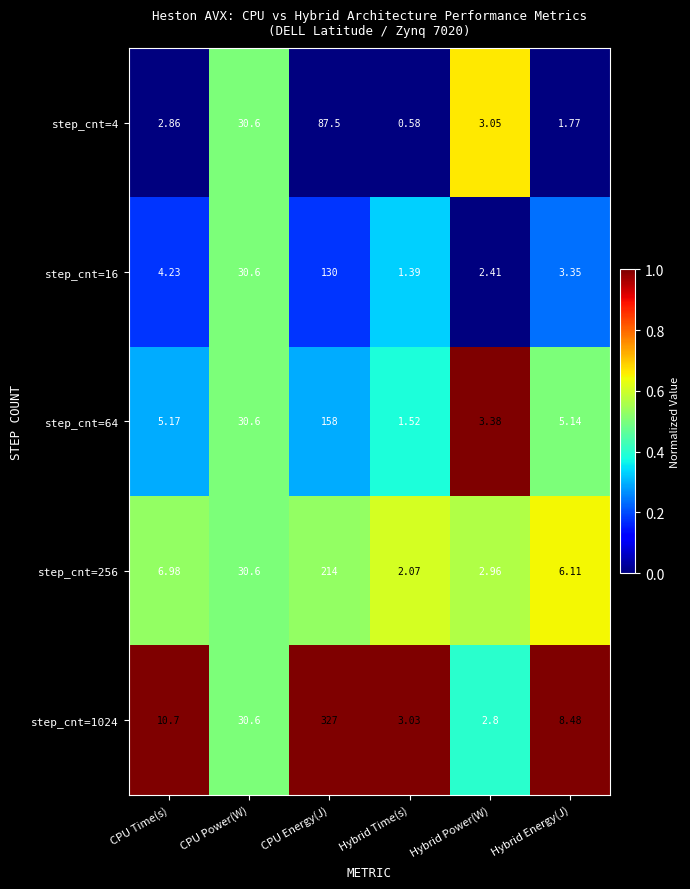

At which category does the chart reach its minimum across all series?

Hybrid Time(s)